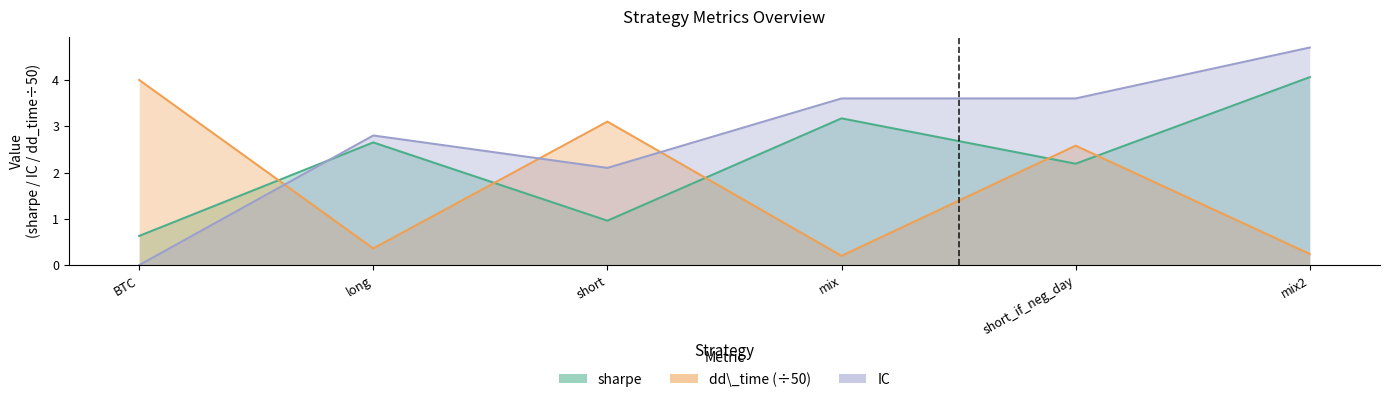

Rank the series by their average value, from lowest to highest.

dd\_time (÷50), sharpe, IC